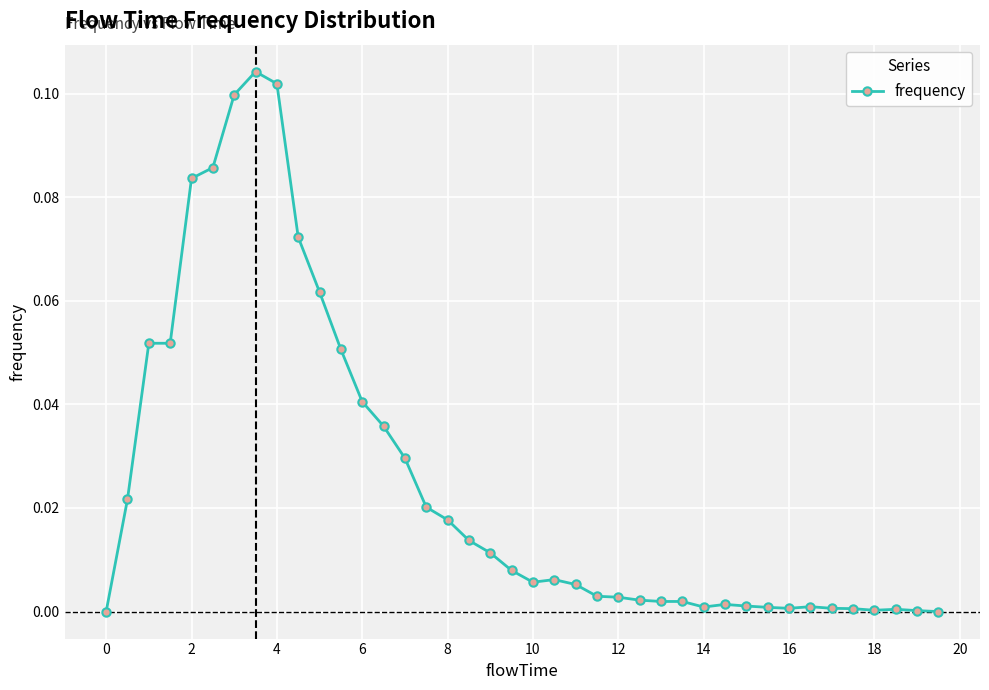

True or false: the data has more than 1 interior local peaks.

True